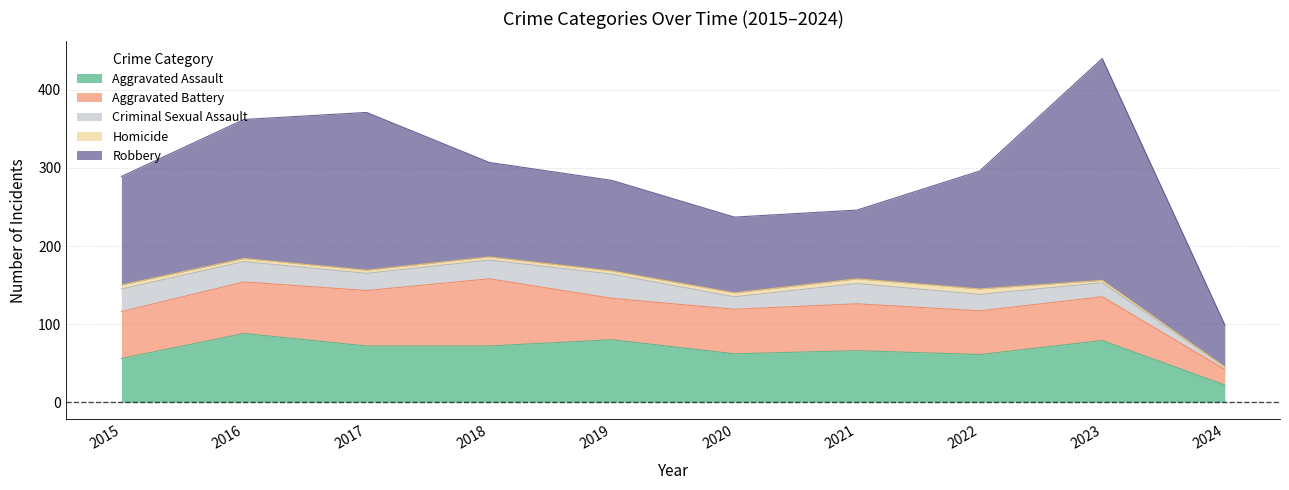

At which category does the chart reach its peak across all series?

2023